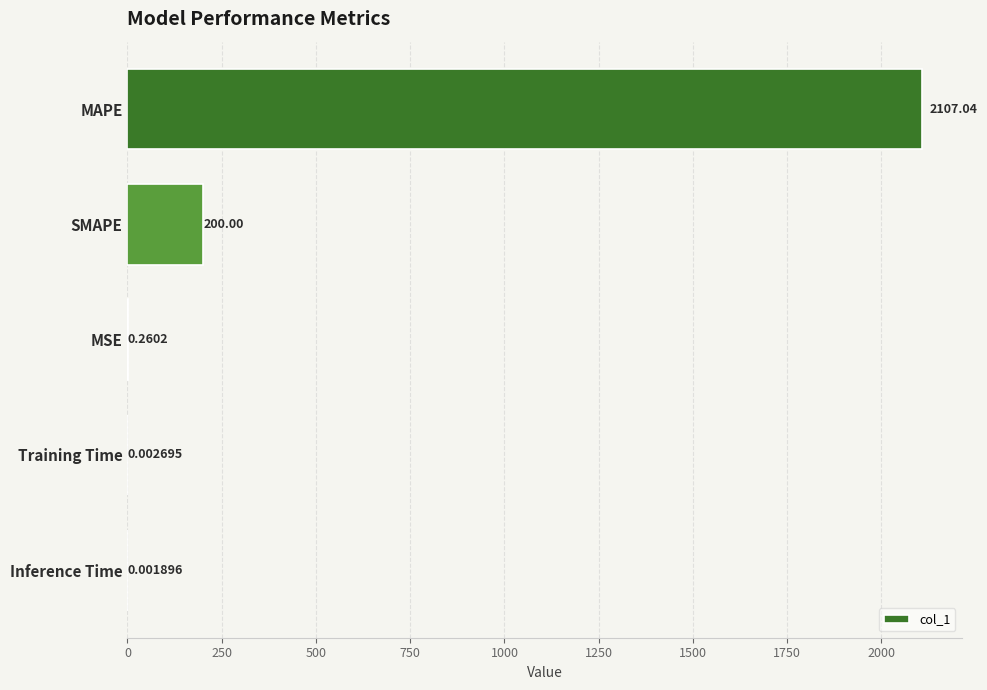

What is the change in value from MSE to Training Time?

-0.3